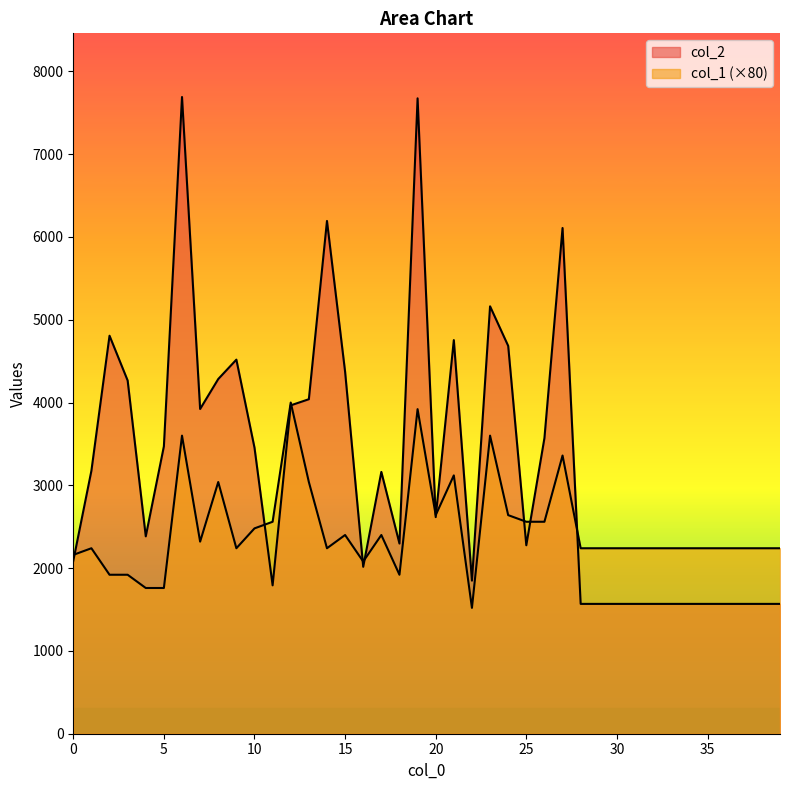

True or false: col_2 and col_1 cross at least once.

True